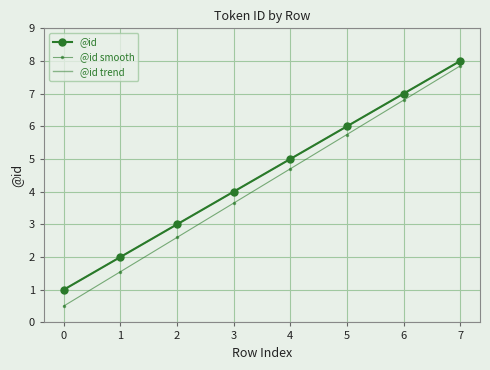

At 0, list the series in order from smallest to largest.

@id smooth, @id, @id trend